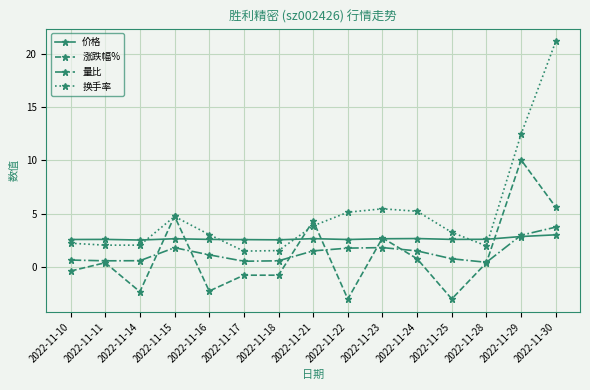

Between 2022-11-21 and 2022-11-28, which series saw the biggest shift?

涨跌幅%